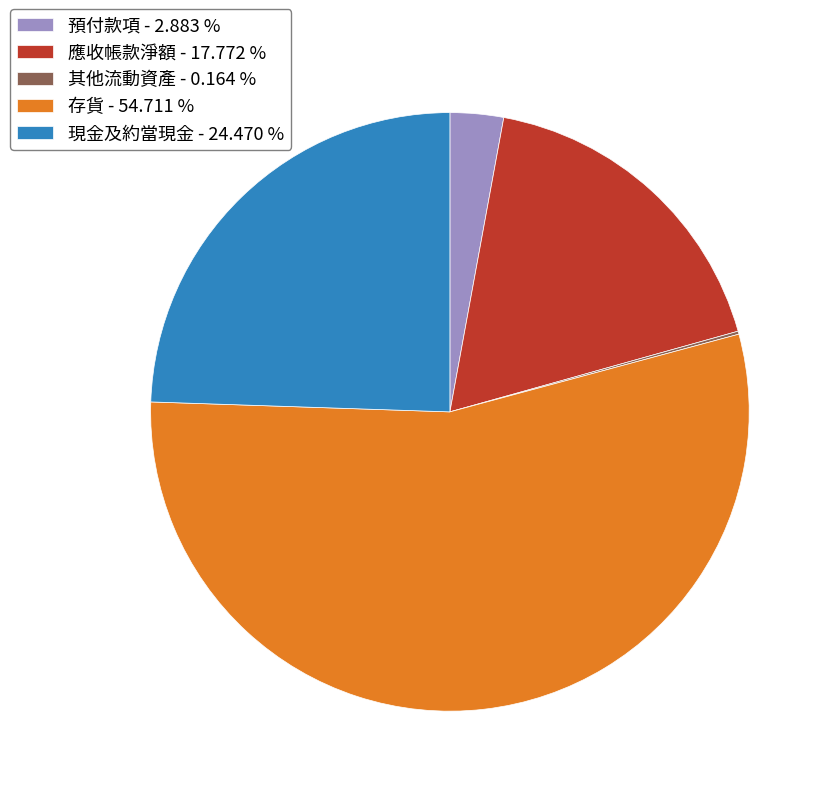

Is there a majority slice in this chart?

Yes